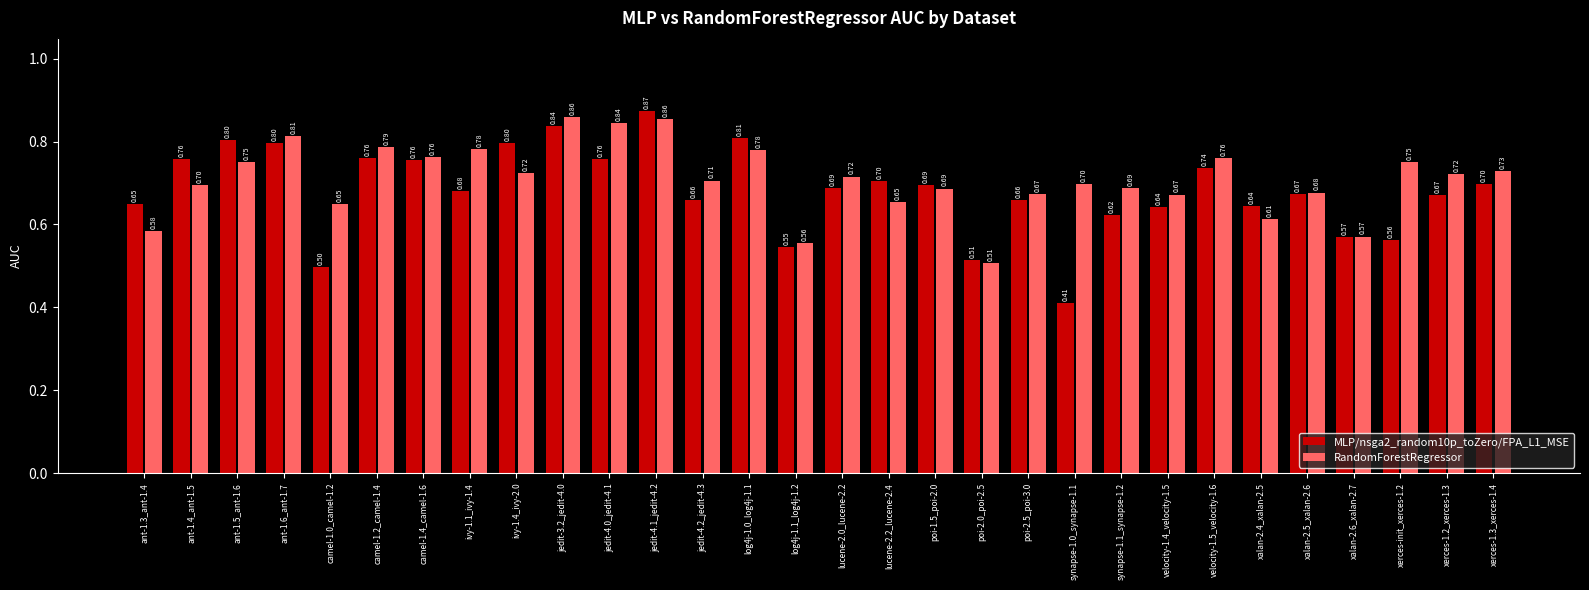

Which series changed the most between camel-1.0_camel-1.2 and velocity-1.4_velocity-1.5?

MLP/nsga2_random10p_toZero/FPA_L1_MSE